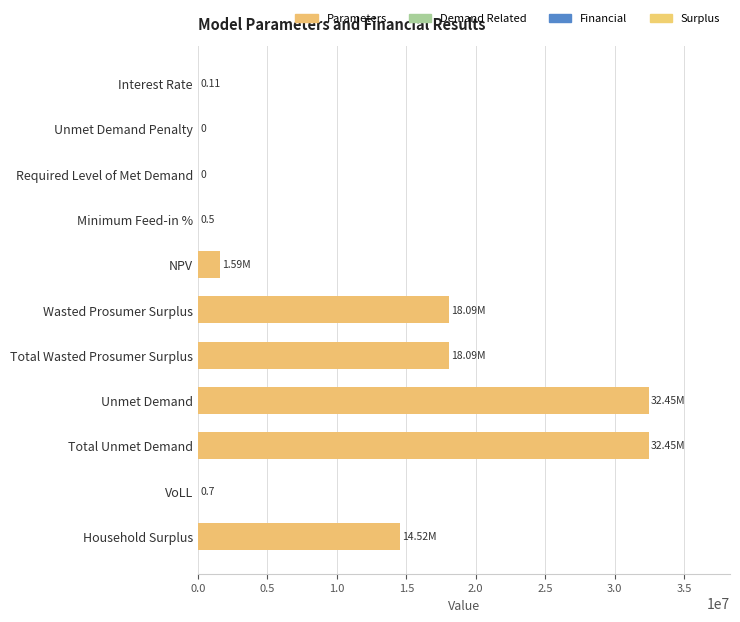

What is the sum of the values at Unmet Demand Penalty and NPV?

1587278.8